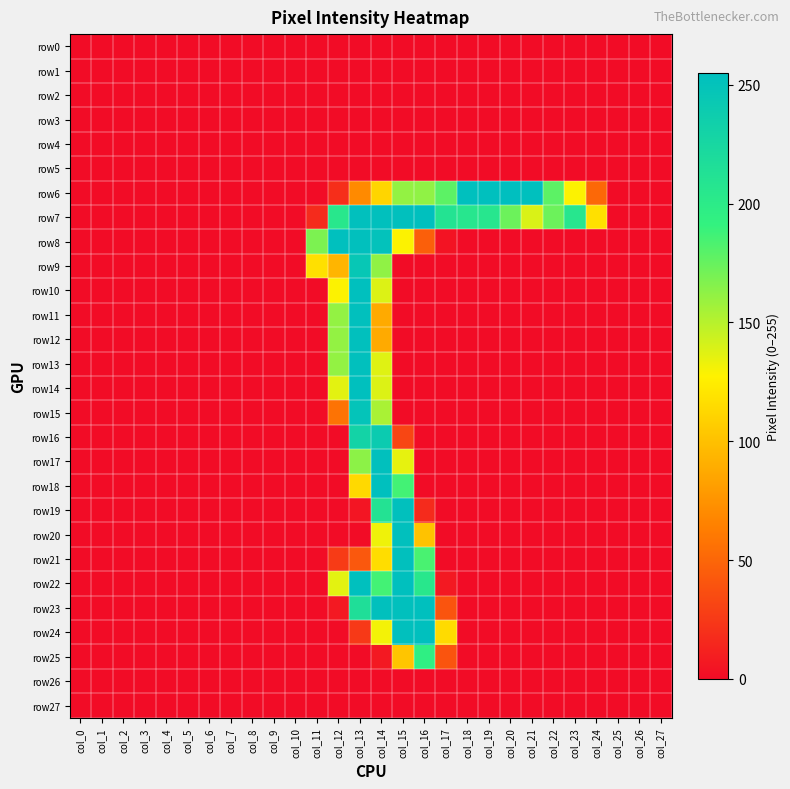

Which series has the widest spread of values?

row6